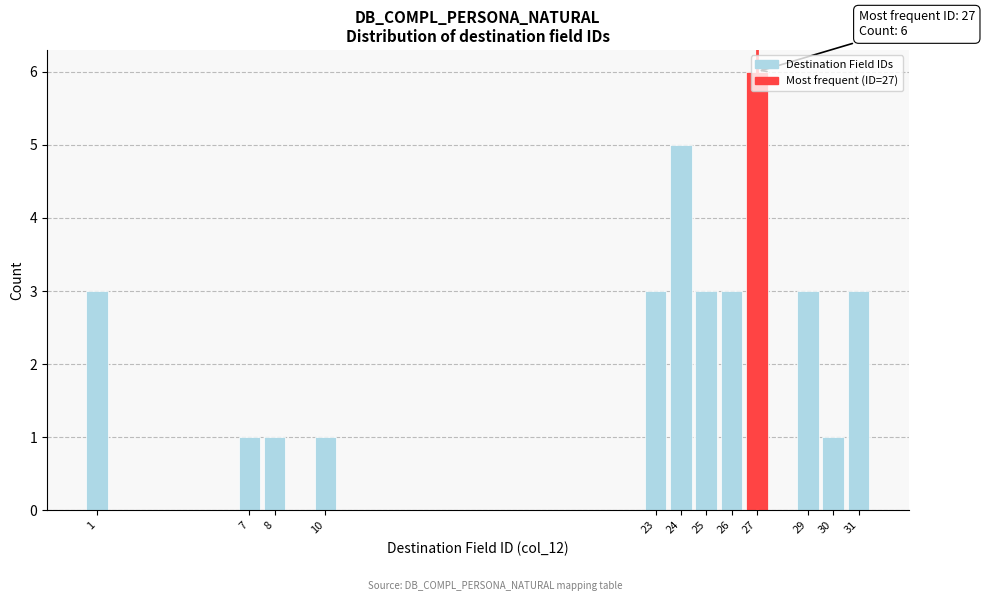

What is the greatest value displayed?

6